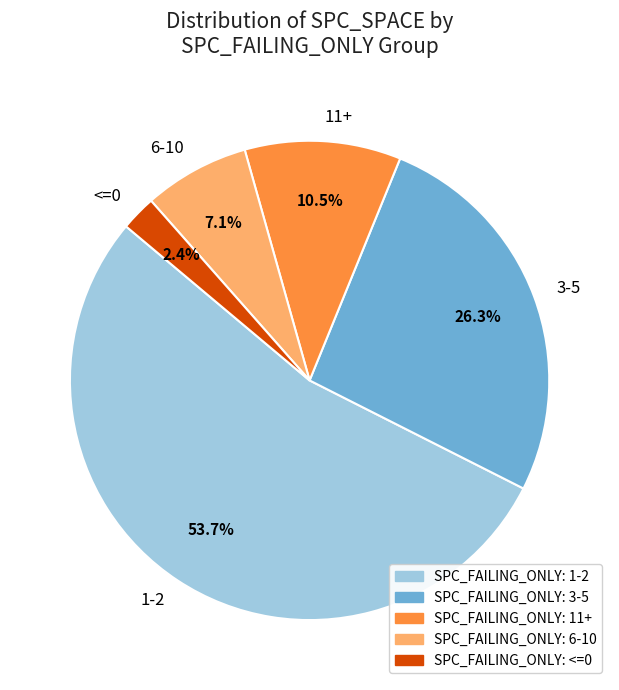

To the nearest percent, what is the average slice percentage?

20%